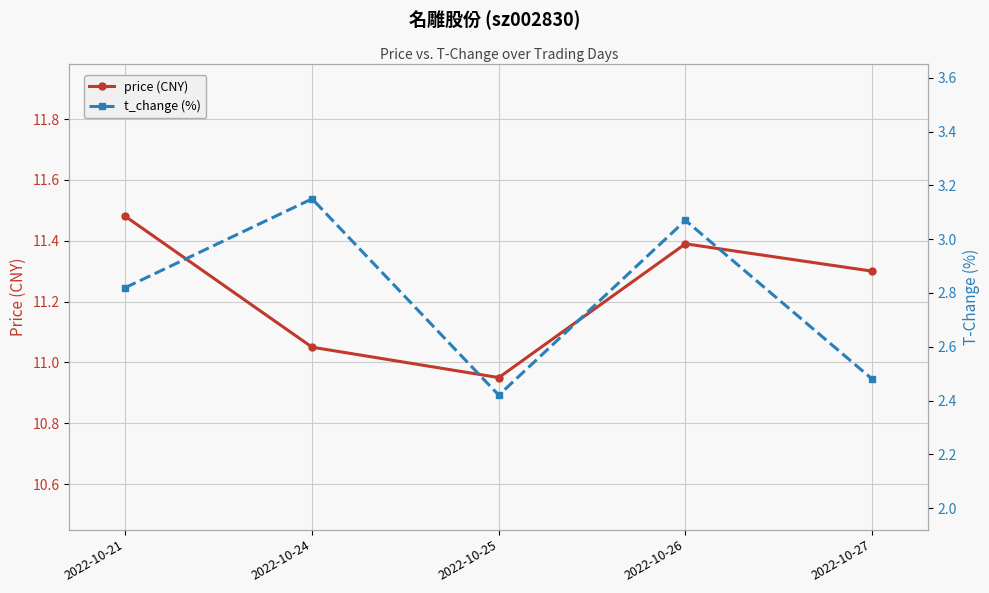

What is the difference between the price (CNY) values at 2022-10-26 and 2022-10-25?

0.4